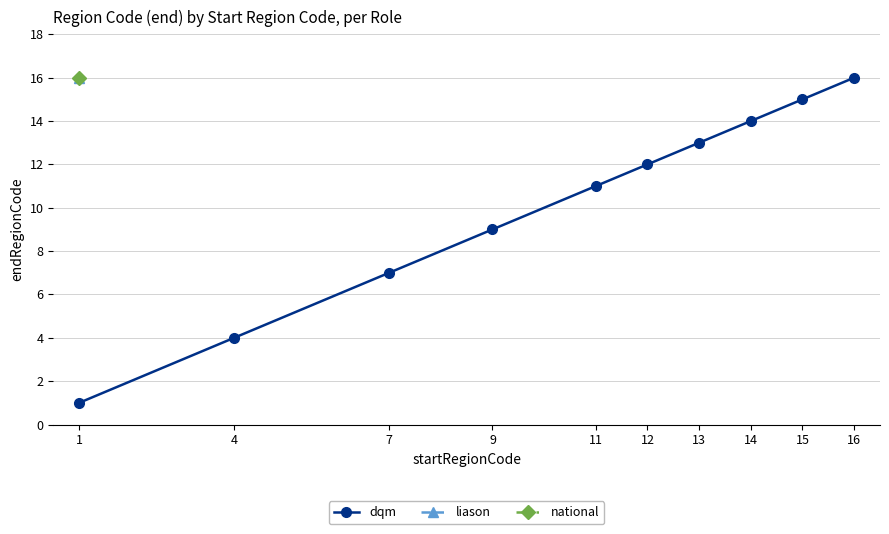

Rank the categories by value from lowest to highest.

1, 4, 7, 9, 11, 12, 13, 14, 15, 16